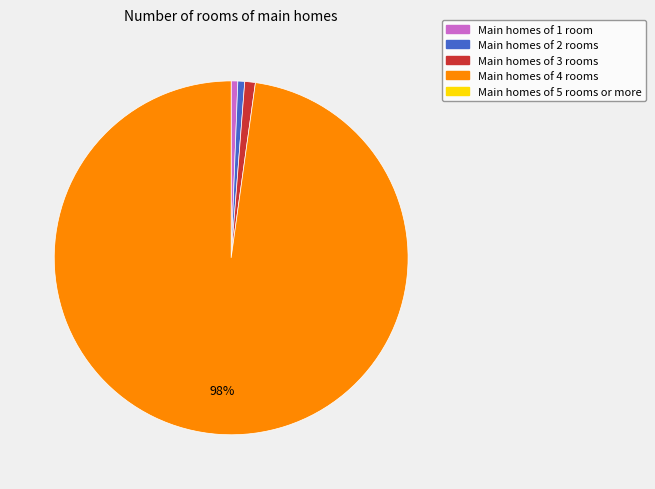

To the nearest percent, what is the average slice percentage?

25%